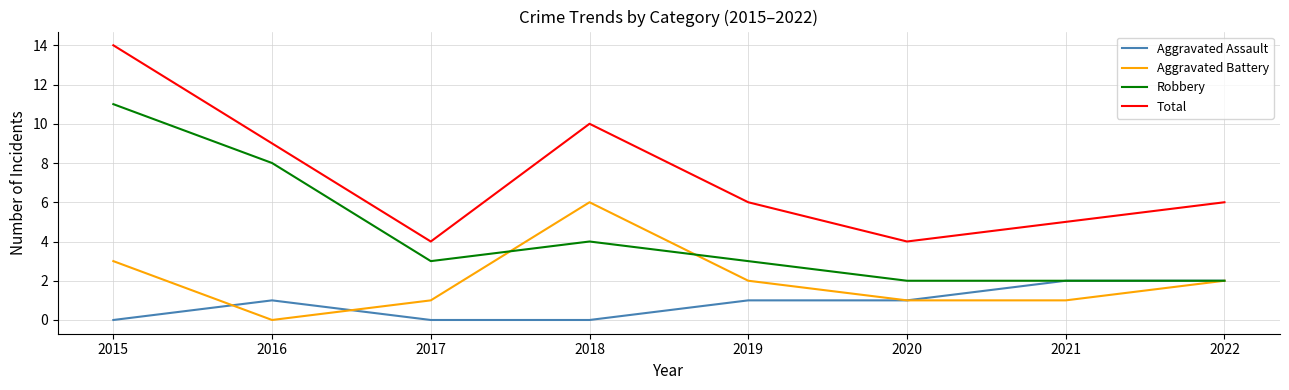

What is the spread (max minus min) of values at 2021?

4